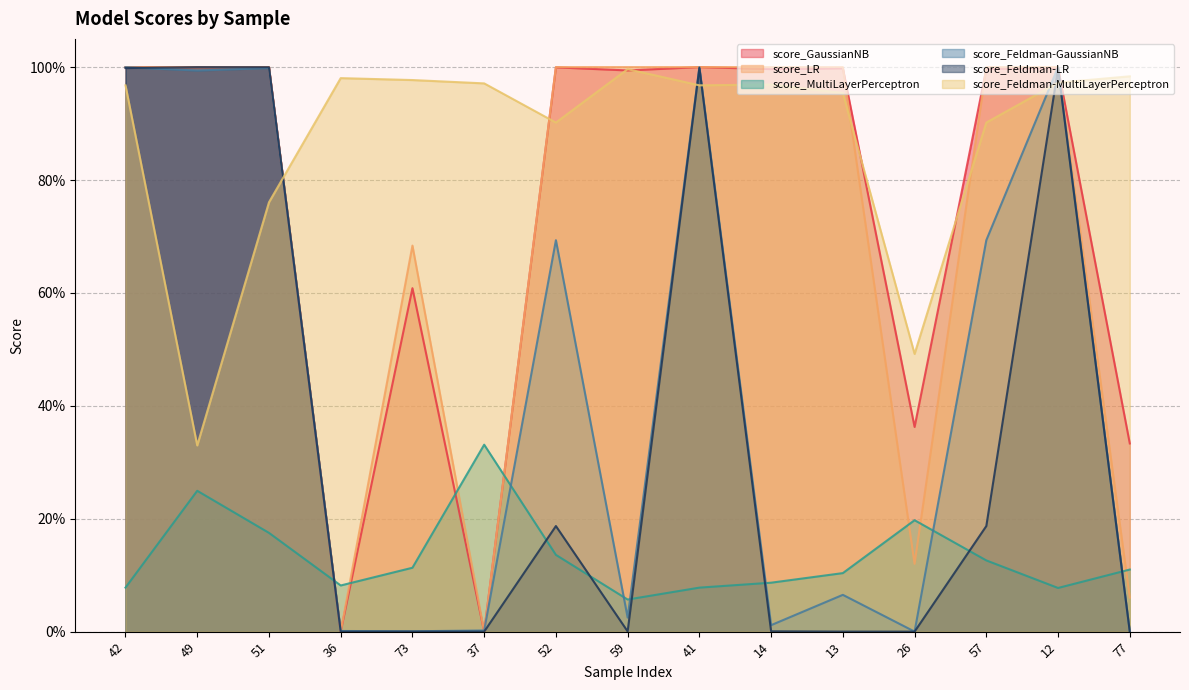

What is the label of the 1st point from the right?

77